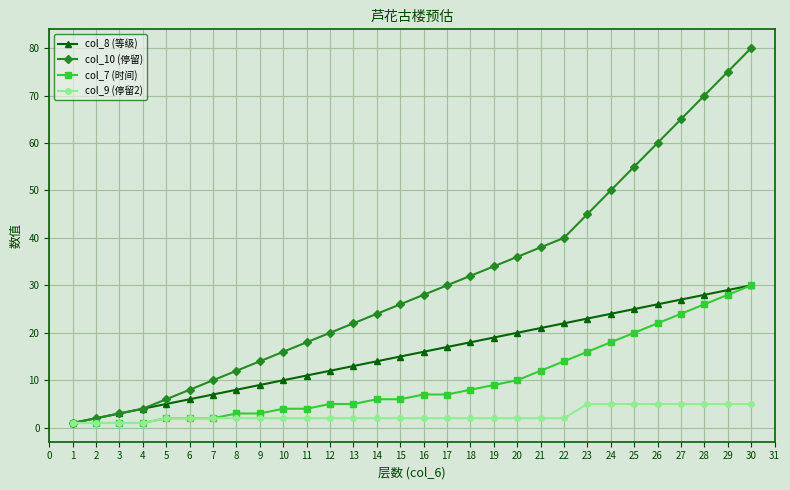

Which series has the widest spread of values?

col_10 (停留)